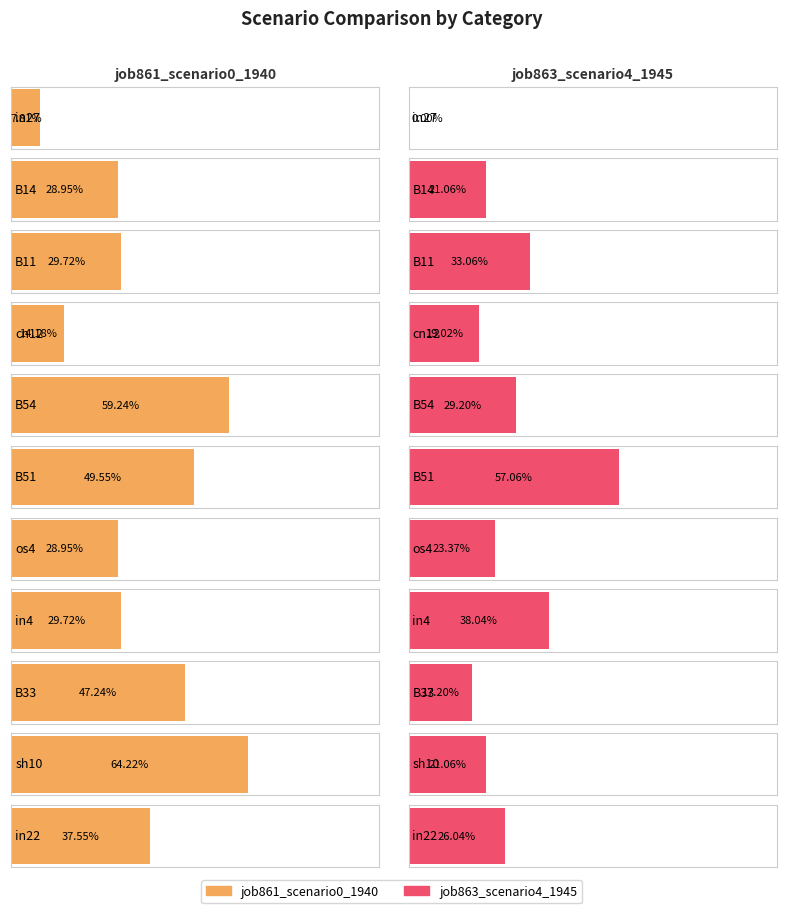

Which has a higher value, B54 or B33?

B54